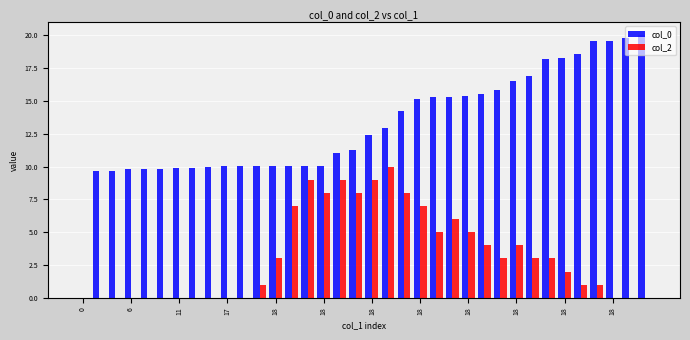

What is the sum of all col_0 values?

470.5